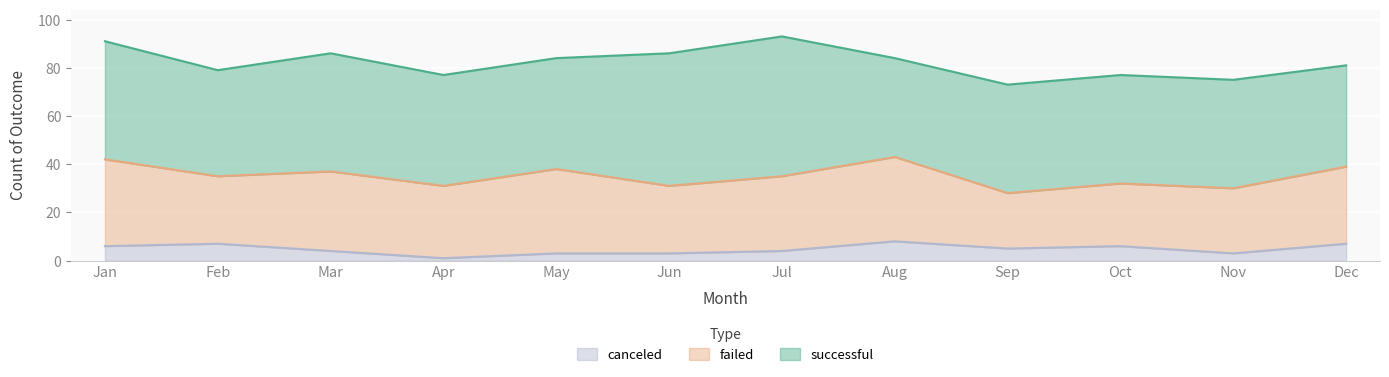

At which category does failed reach its first local peak?

Mar